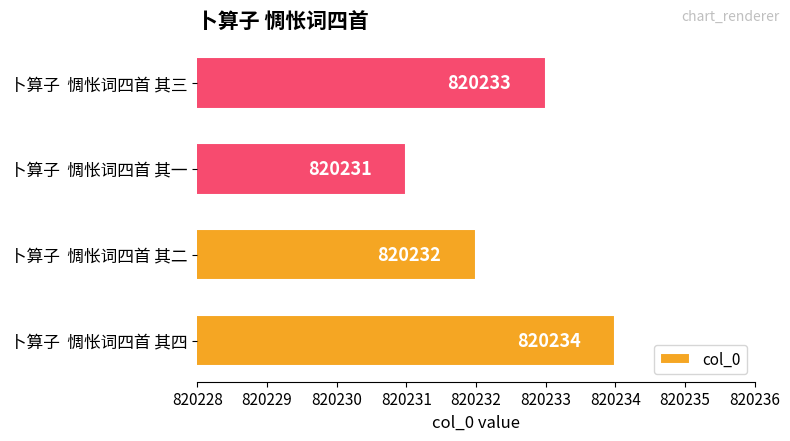

Count the values in the range 820232 to 820234.

3